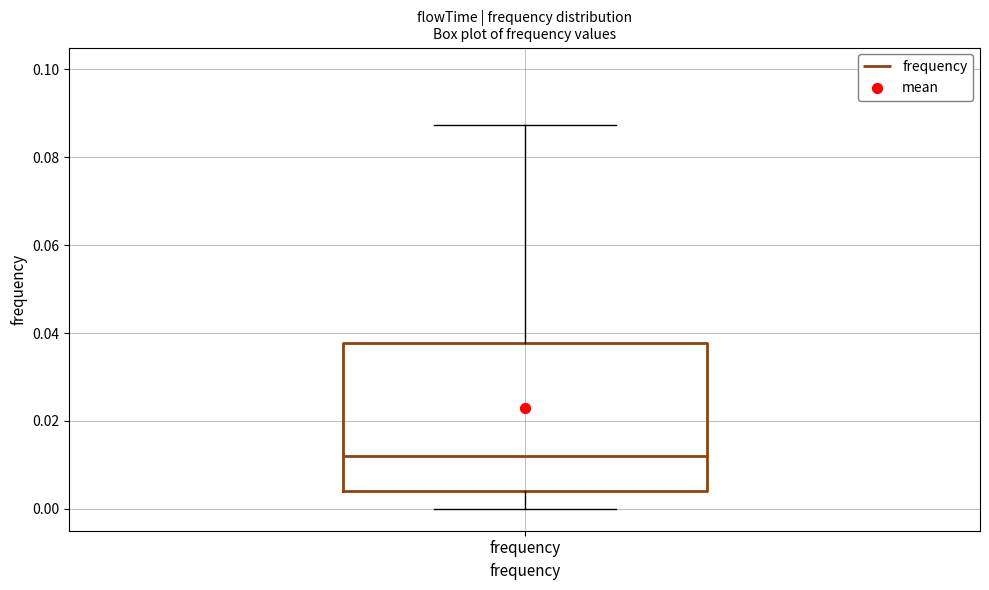

Where does the upper whisker of the box for frequency end on the y-axis? The values are not printed on the chart, so give them approximately, as read against the axis.

0.088